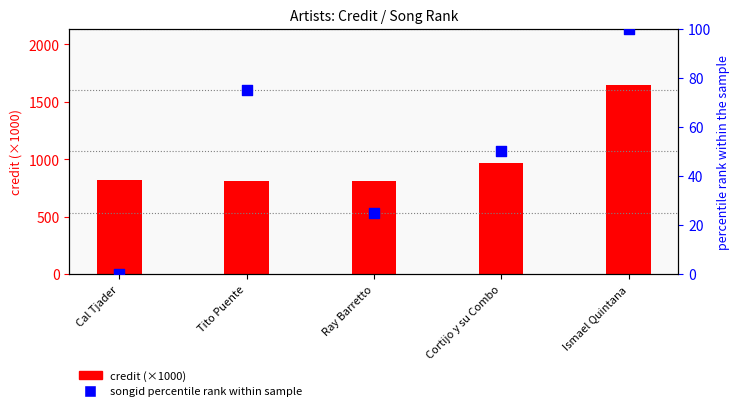

Which series contains the lowest Y value?

songid percentile rank within sample